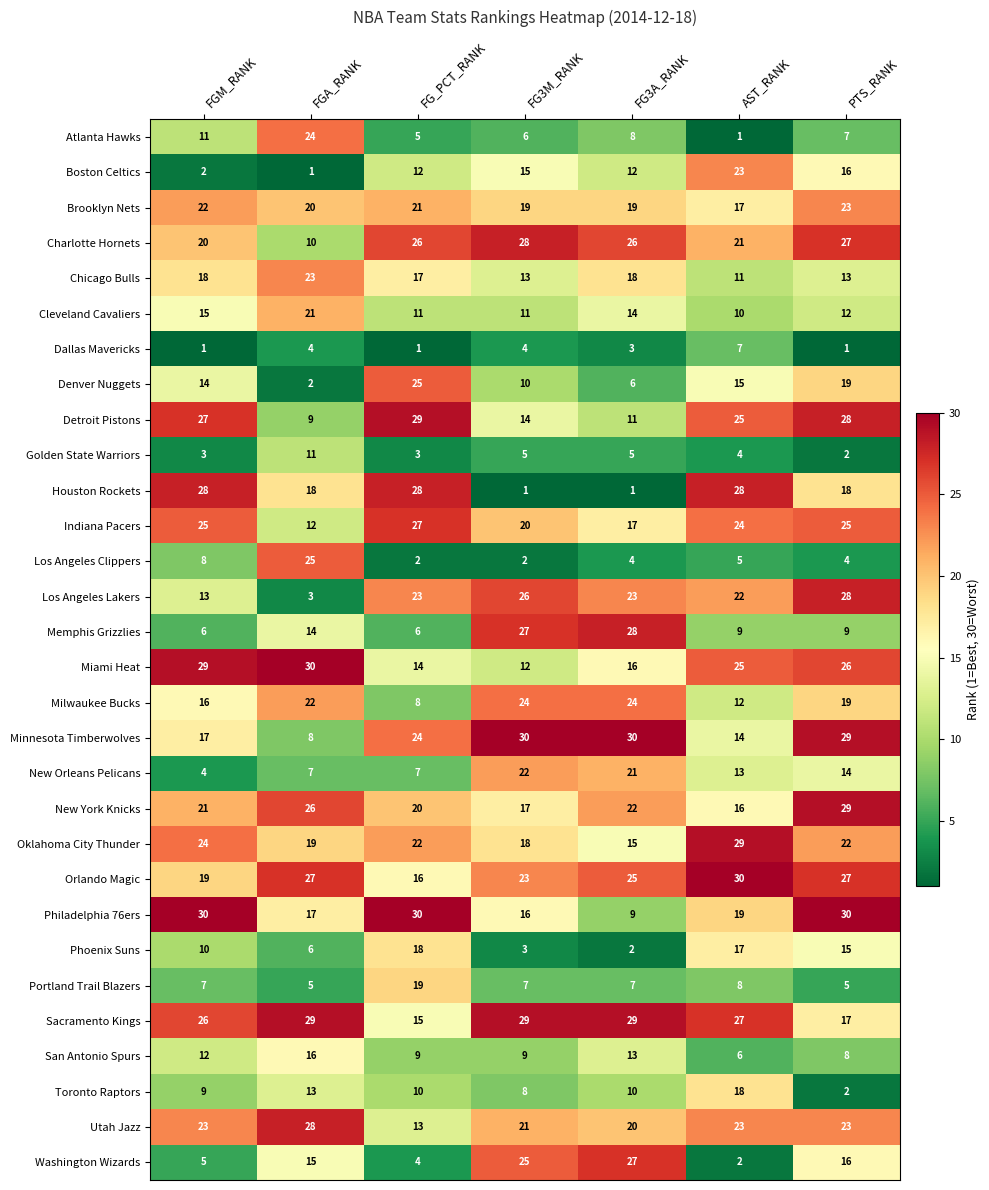

At how many categories does at least one series exceed 15?

7